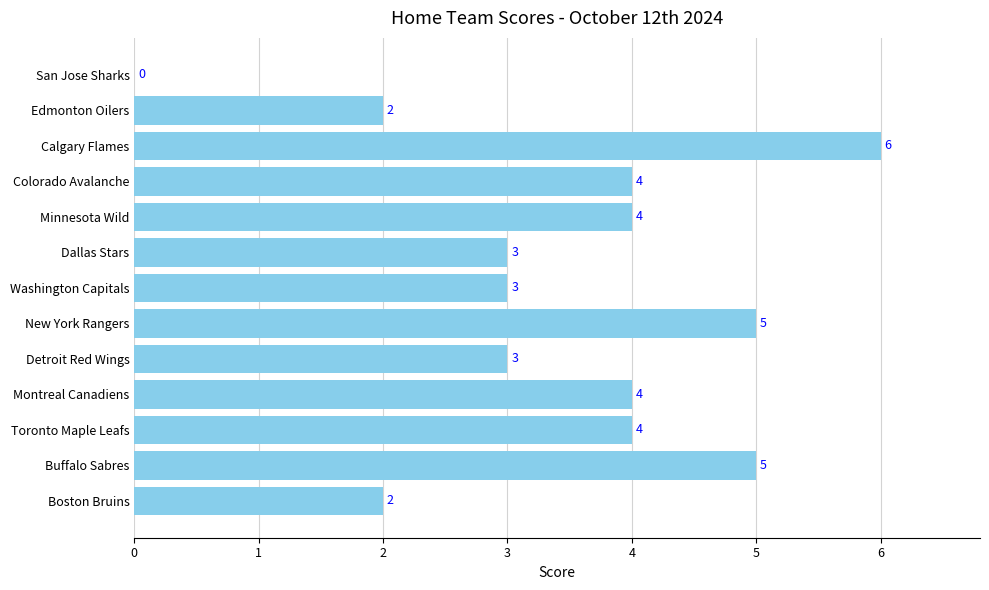

What is the change in value from Detroit Red Wings to Minnesota Wild?

+1